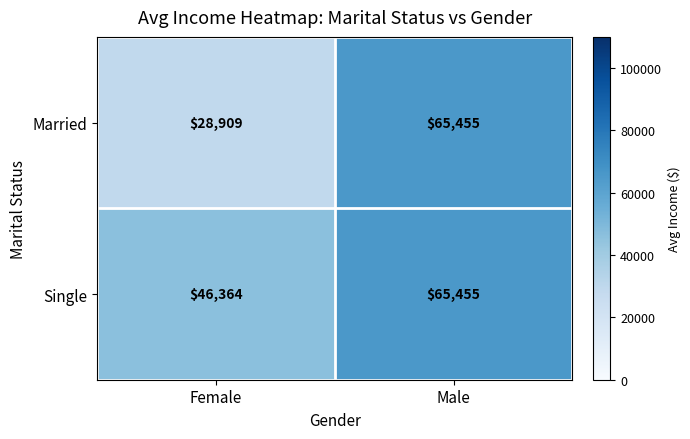

At which category is the sum across all series the highest?

Male